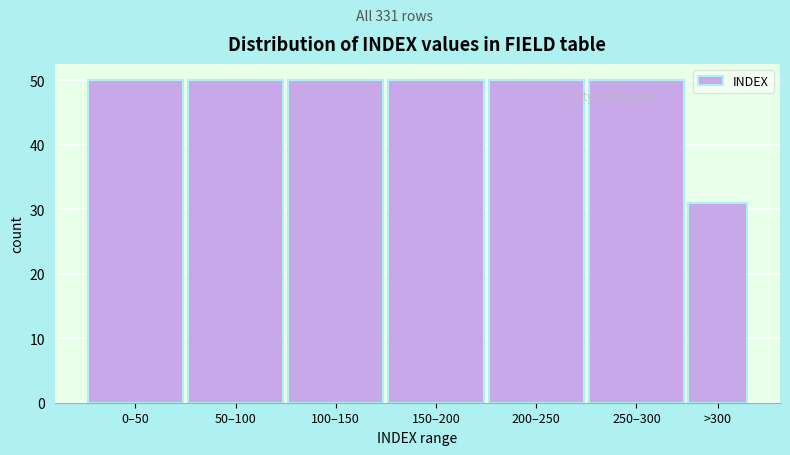

Reading left to right, what are all the values shown in this chart?

50	50	50	50	50	50	31